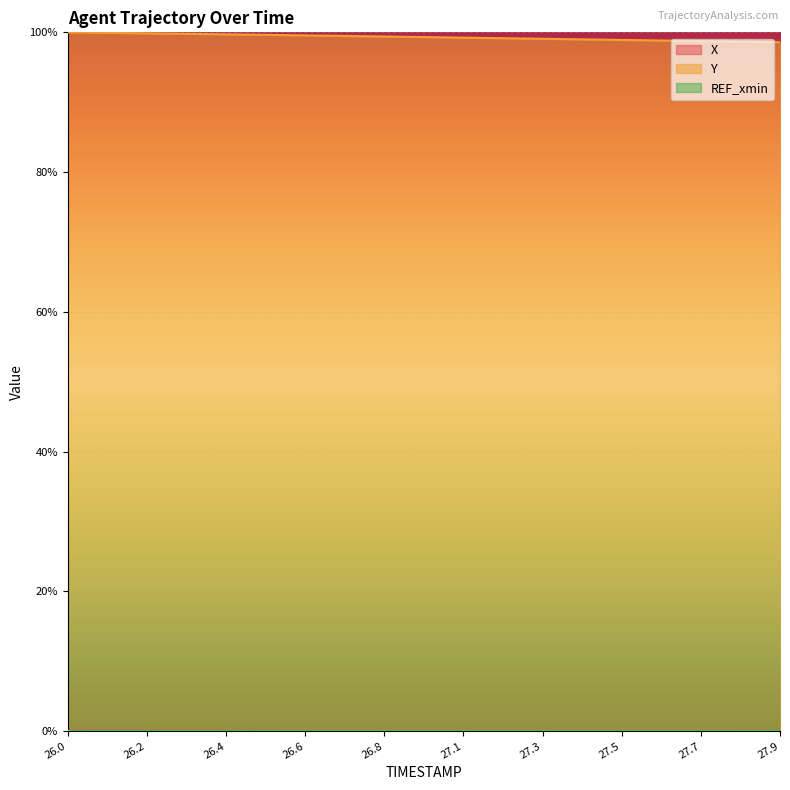

What is the label of the 12th point from the right?

26.8